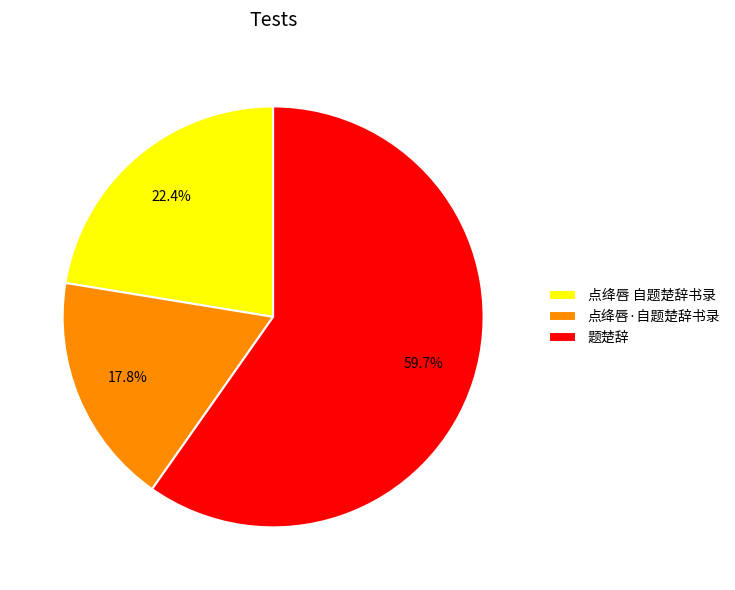

To the nearest percent, what is the difference between the largest and smallest slice percentages?

42%